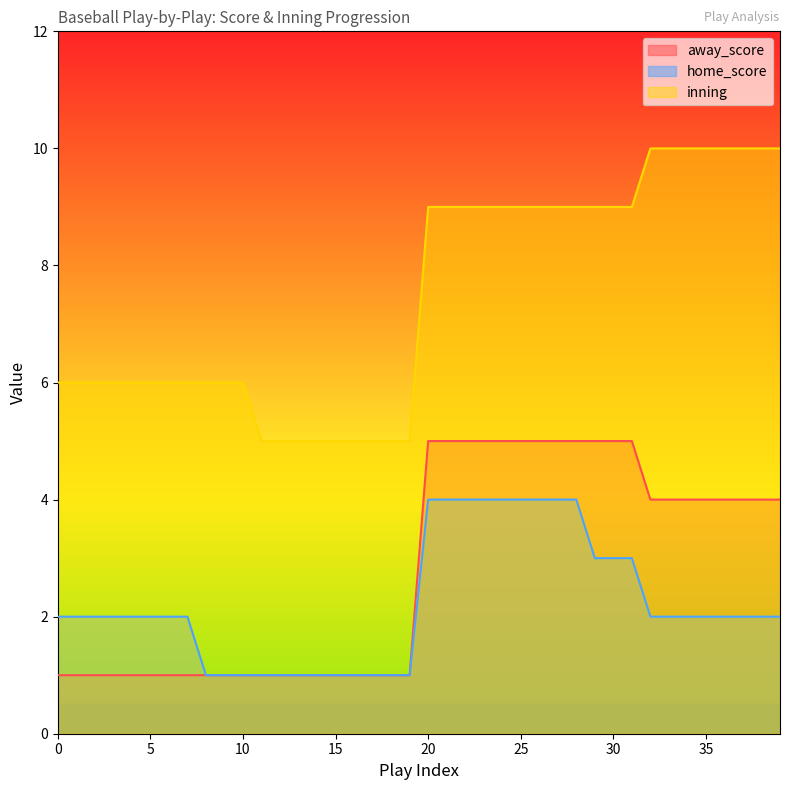

What is the value of the inning point at the 35th from the left?

10